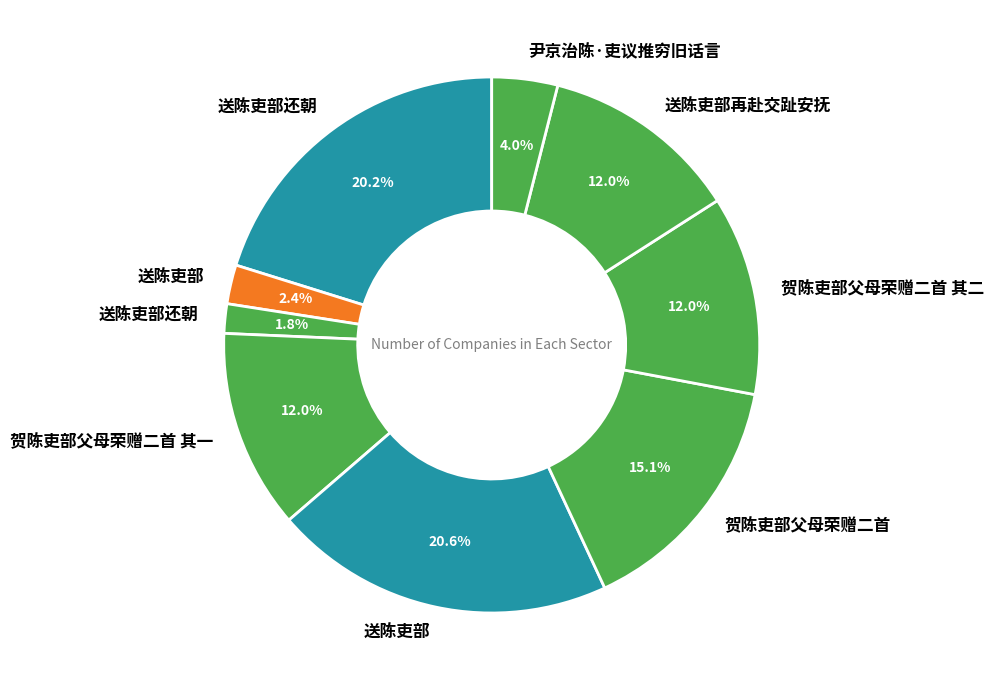

Count the number of slices in the pie.

9